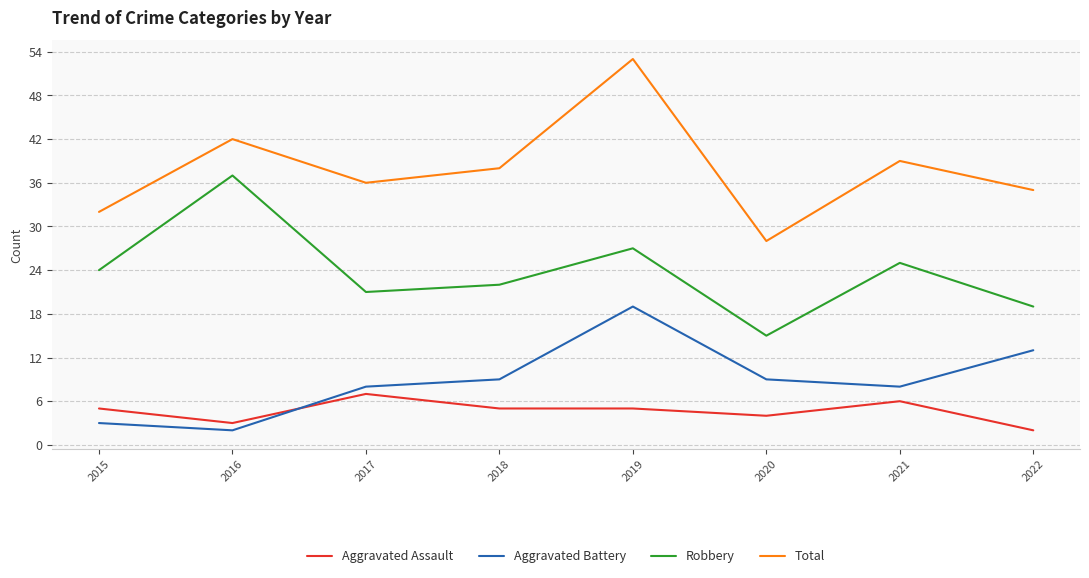

What are all the series names shown in the legend?

Aggravated Assault, Aggravated Battery, Robbery, Total